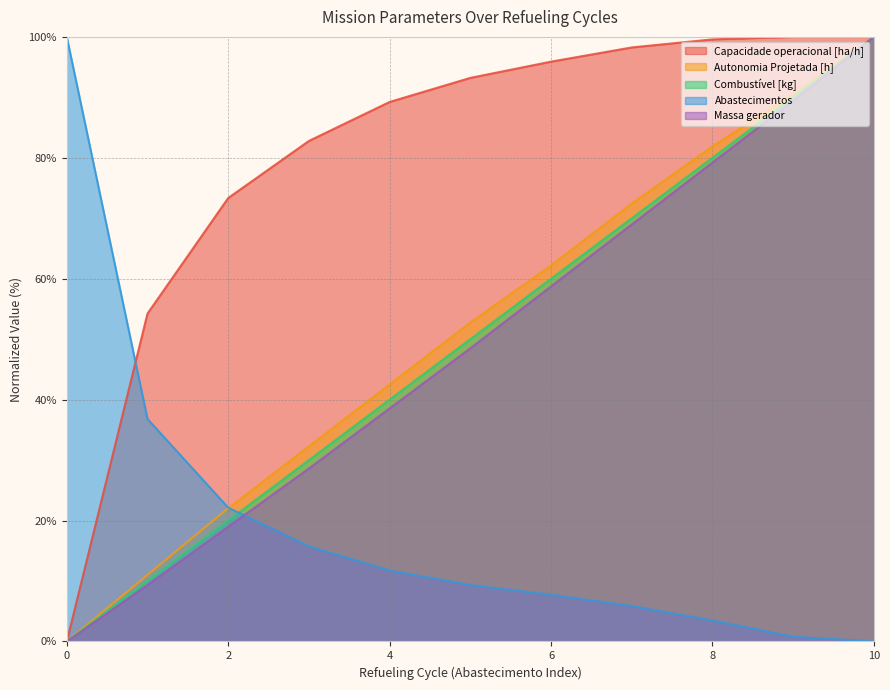

True or false: Combustível [kg] has more than 2 interior local peaks.

False